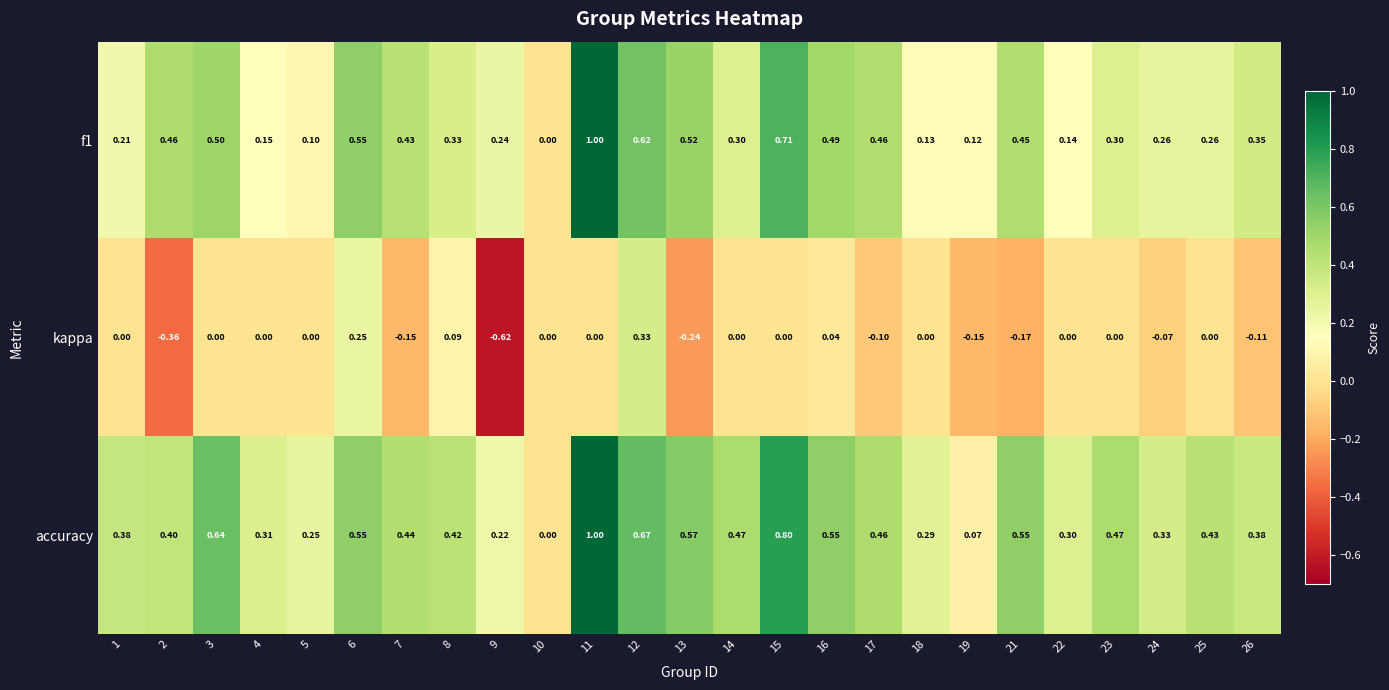

Which series changed the most between 2 and 15?

accuracy